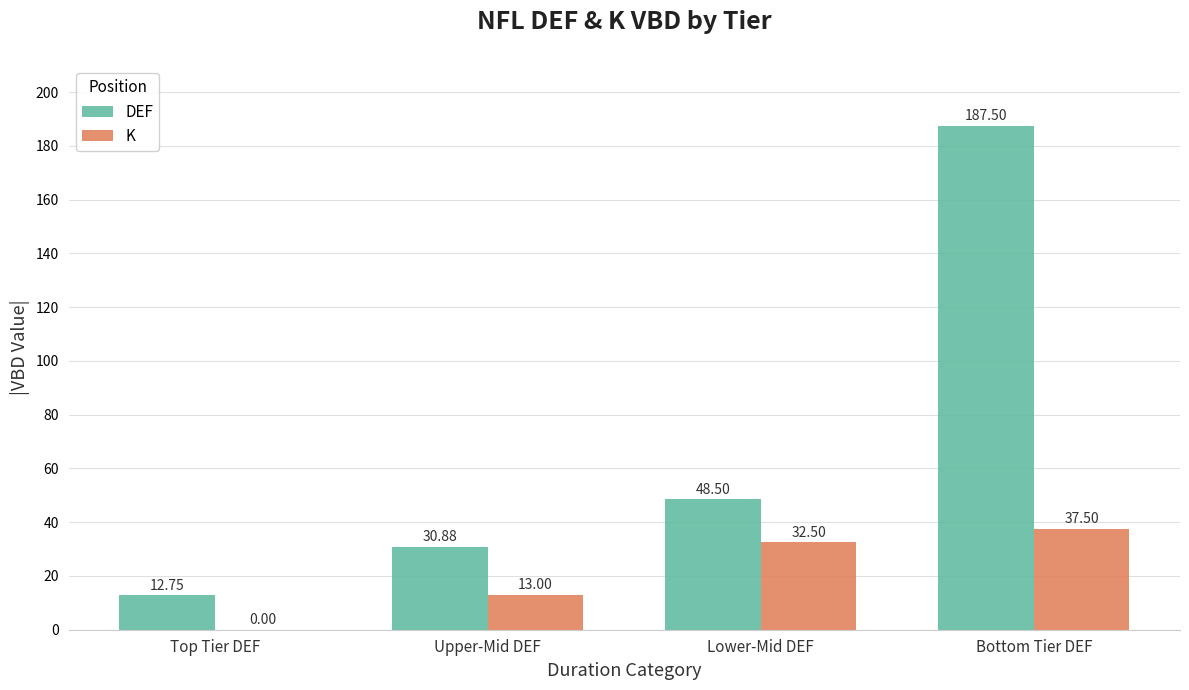

Reading right to left, what are all the values shown in this chart?

DEF: 187.5	48.5	30.9	12.8
K: 37.5	32.5	13.0	0.0